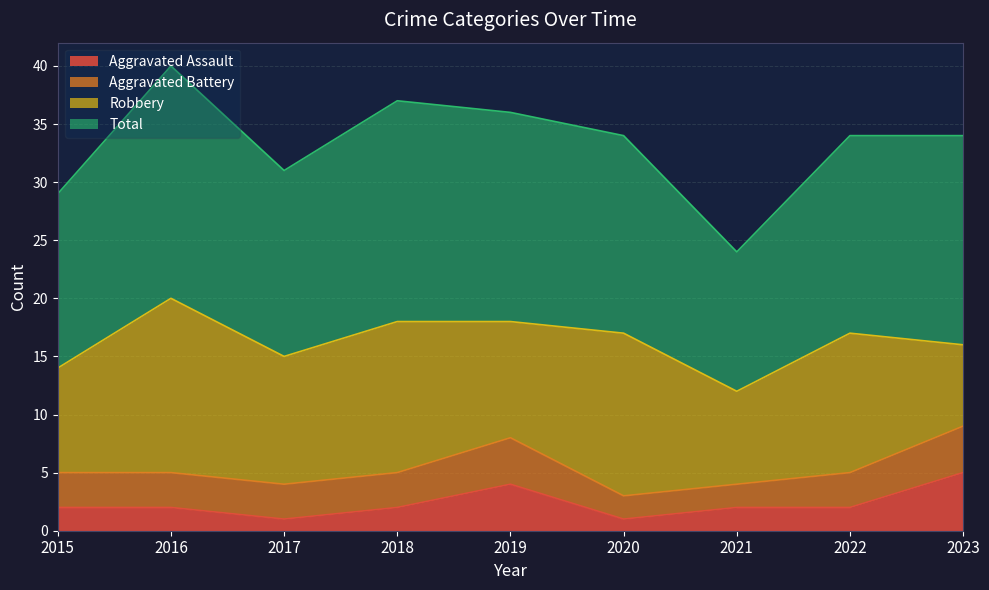

At which label does Aggravated Assault reach its peak?

2023